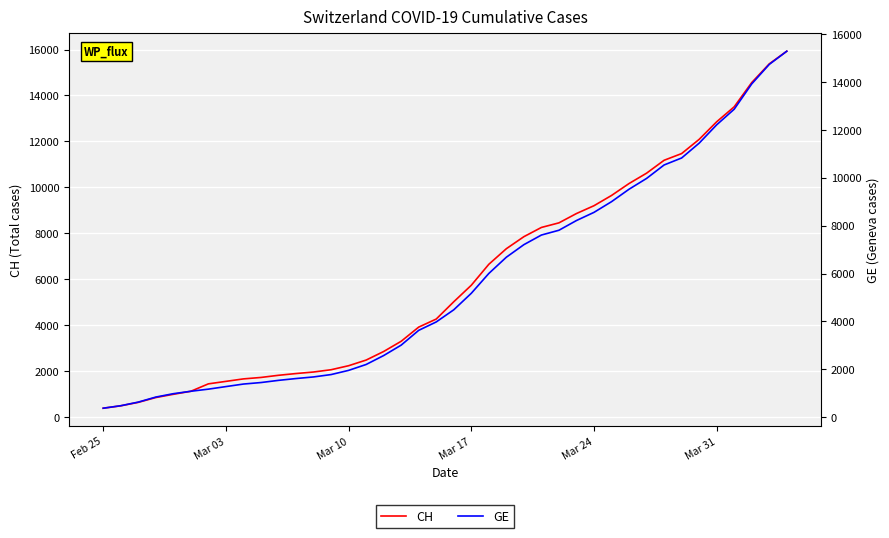

Reading right to left, list all the values displayed in this chart.

CH: 15926	15375	14561	13505	12852	12086	11467	11175	10613	10162	9642	9196	8855	8449	8249	7847	7323	6644	5731	5012	4259	3908	3291	2845	2472	2226	2051	1952	1885	1809	1715	1652	1544	1436	1113	981	840	630	479	375
GE: 15284	14733	13919	12863	12210	11444	10825	10533	9971	9520	9000	8554	8213	7807	7607	7205	6681	6002	5174	4485	3978	3627	3010	2574	2201	1955	1780	1681	1614	1538	1447	1384	1278	1171	1083	981	840	630	479	375